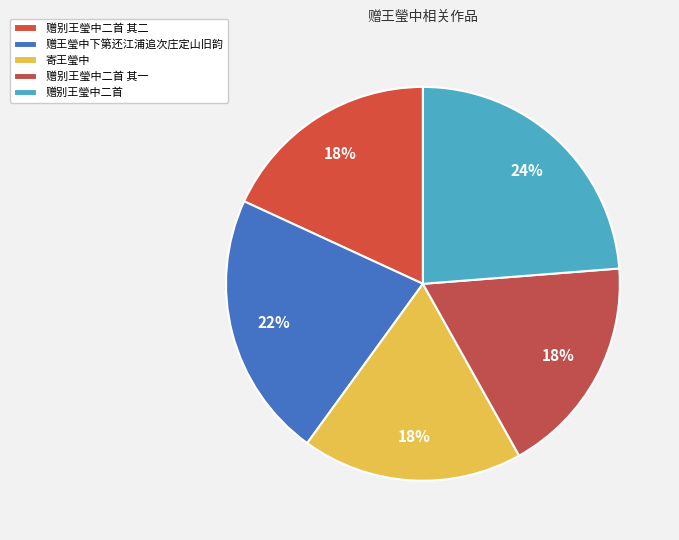

How many slices are in this pie chart?

5